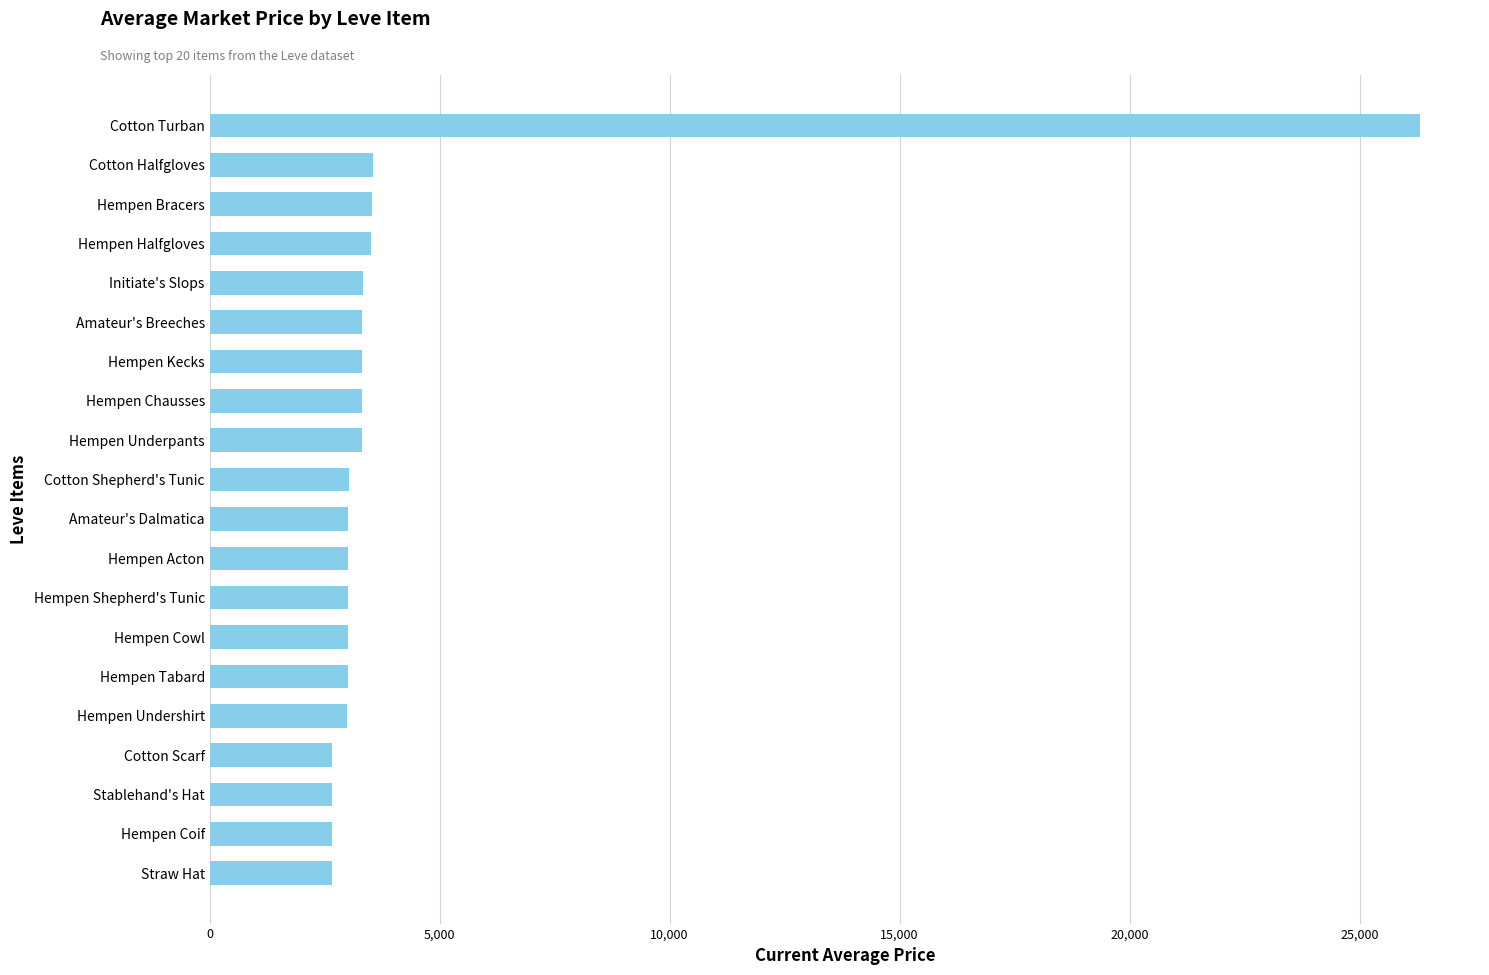

What is the difference between the maximum and minimum values?

23646